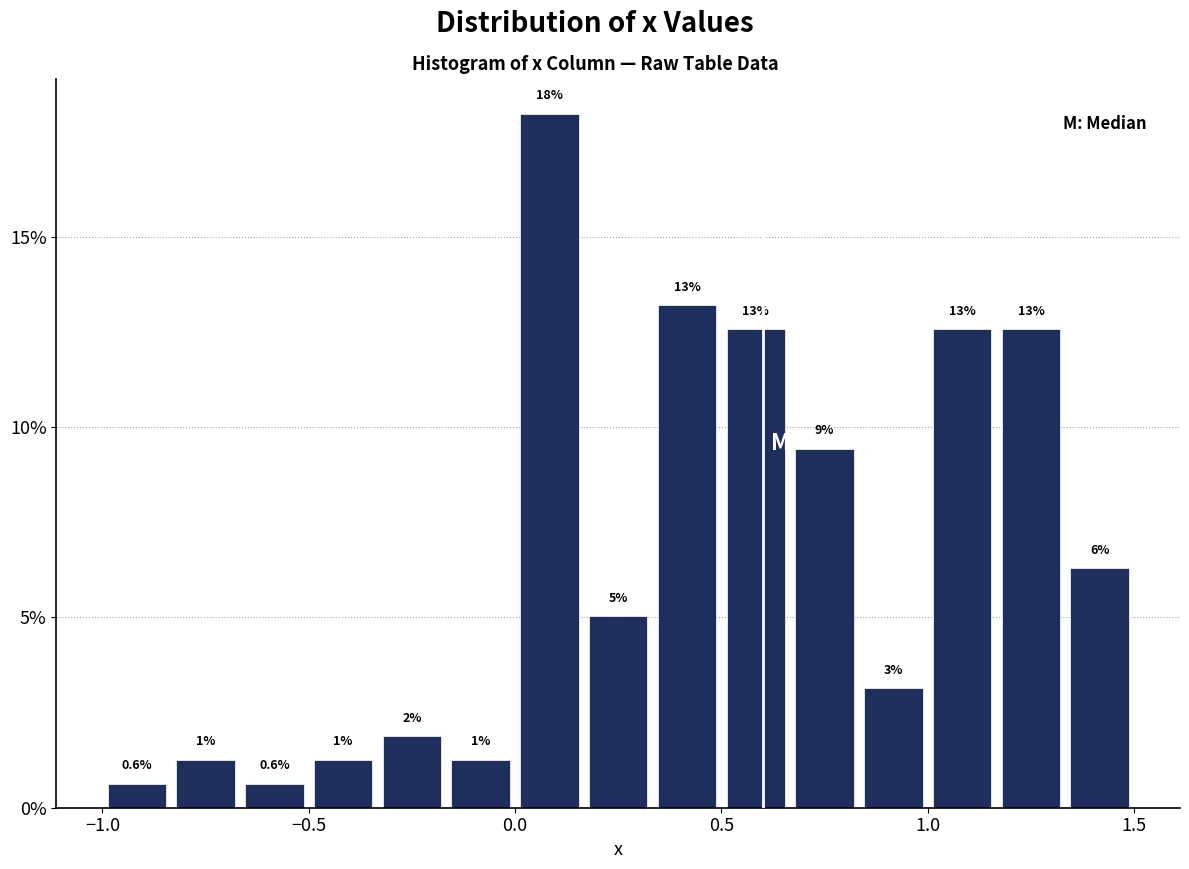

Read against the x-axis, roughly where is the centre of the tallest bar?

0.10